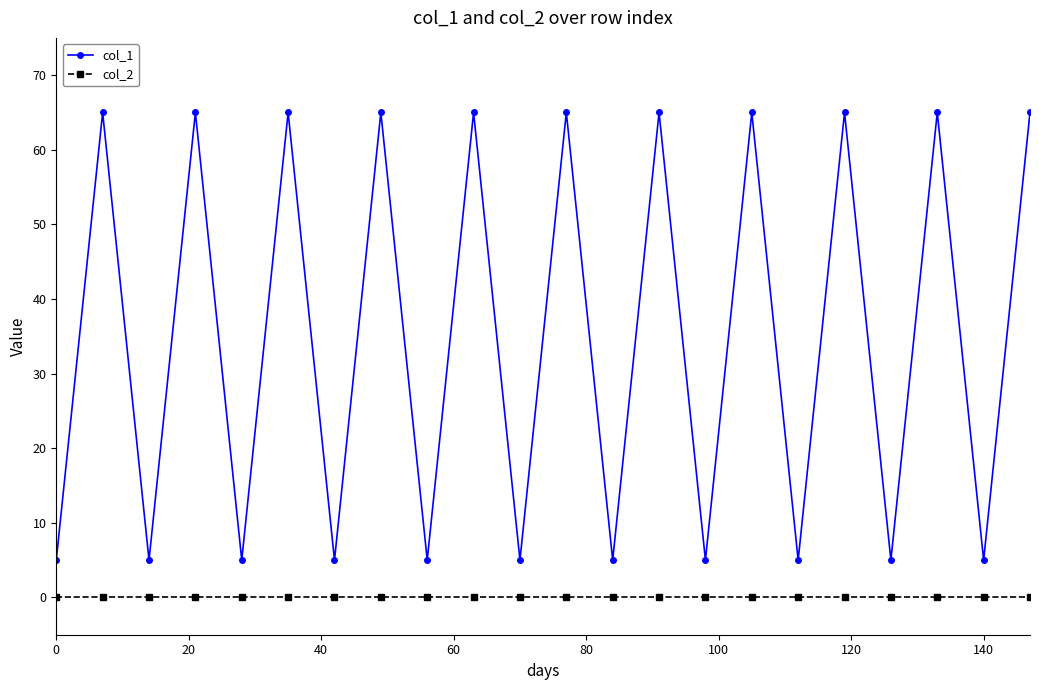

Does the chart have visible grid lines?

No